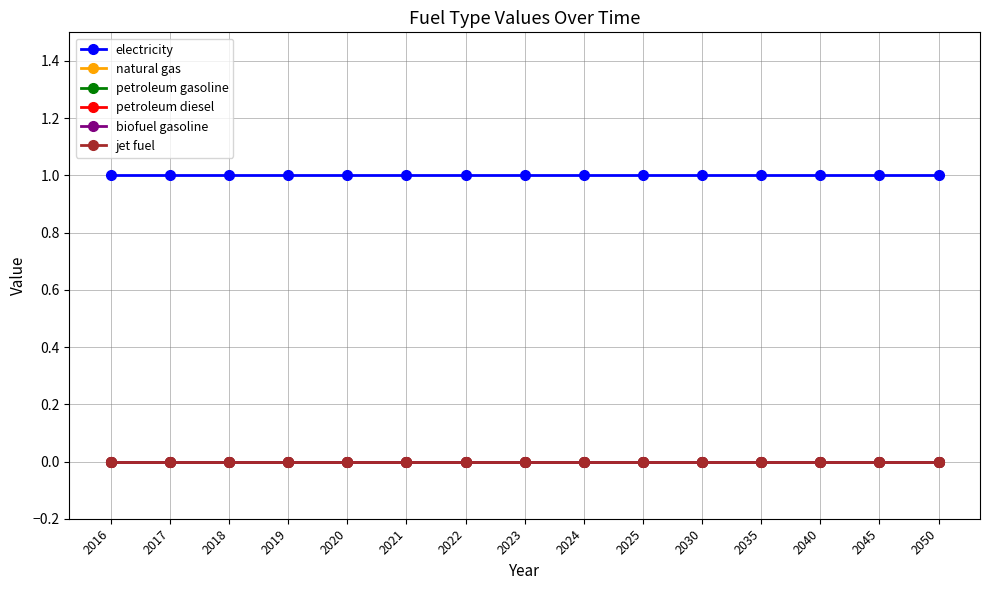

Count the number of data series in this chart.

6